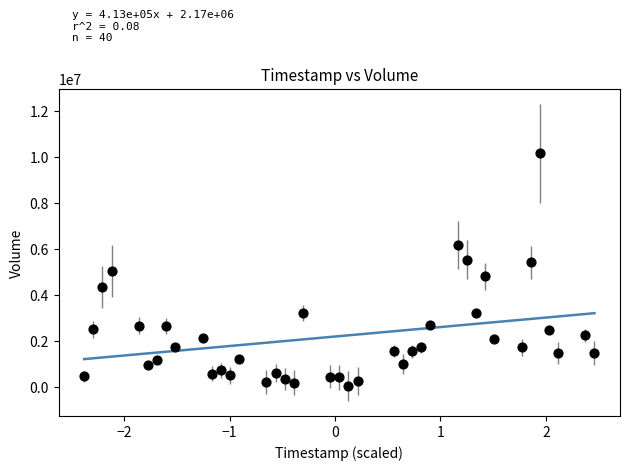

What is the range of Y values (max minus min)?

10119745